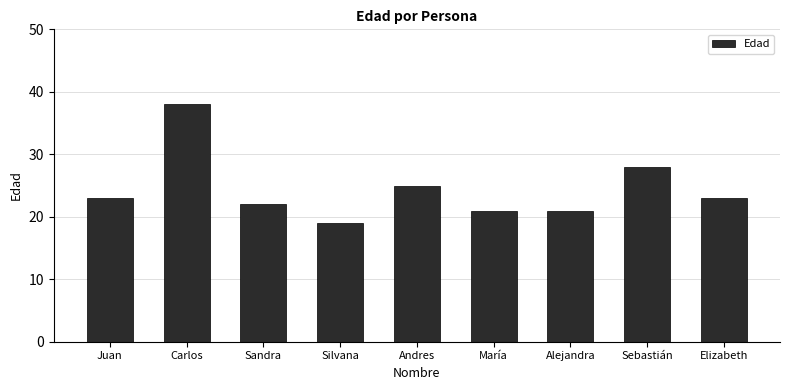

What is the label of the 9th bar from the left?

Elizabeth